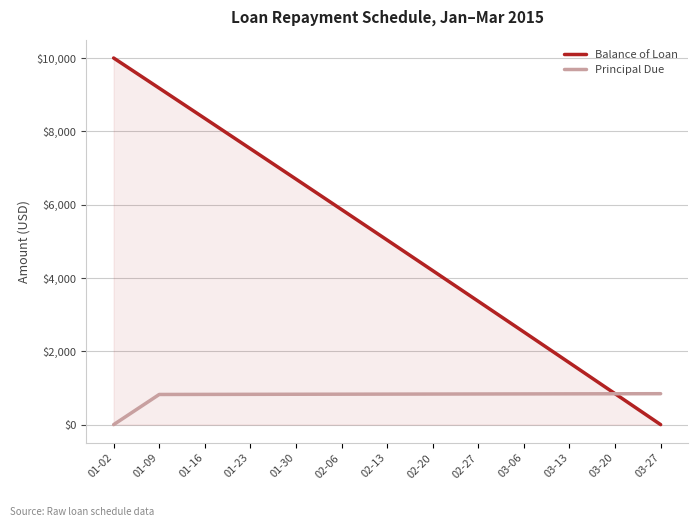

True or false: Principal Due has a value of 194.5 at 01-16.

False